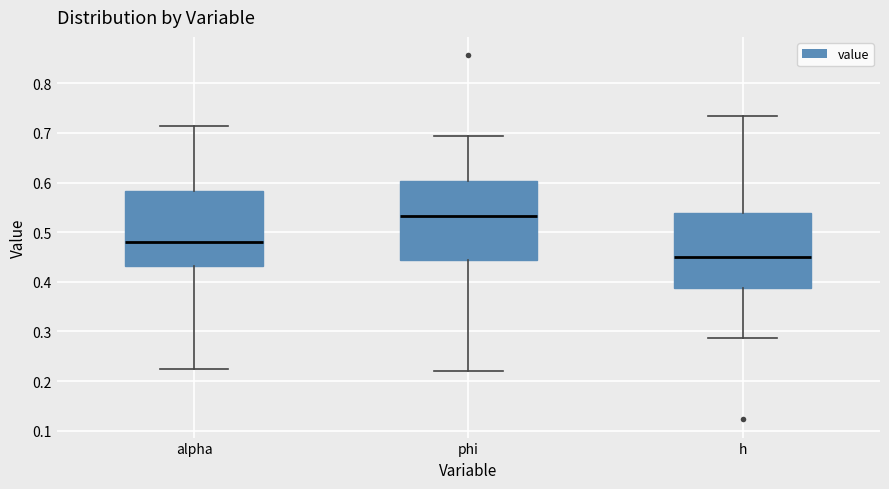

Reading left to right, read every box against the y-axis: the position of its median line, the range the box covers, and the ends of its whiskers. The values are not printed on the chart, so give them approximately, as read against the axis.

alpha: median 0.48, box 0.43 to 0.58, whiskers 0.22 to 0.71
phi: median 0.53, box 0.44 to 0.60, whiskers 0.22 to 0.69
h: median 0.45, box 0.39 to 0.54, whiskers 0.29 to 0.73